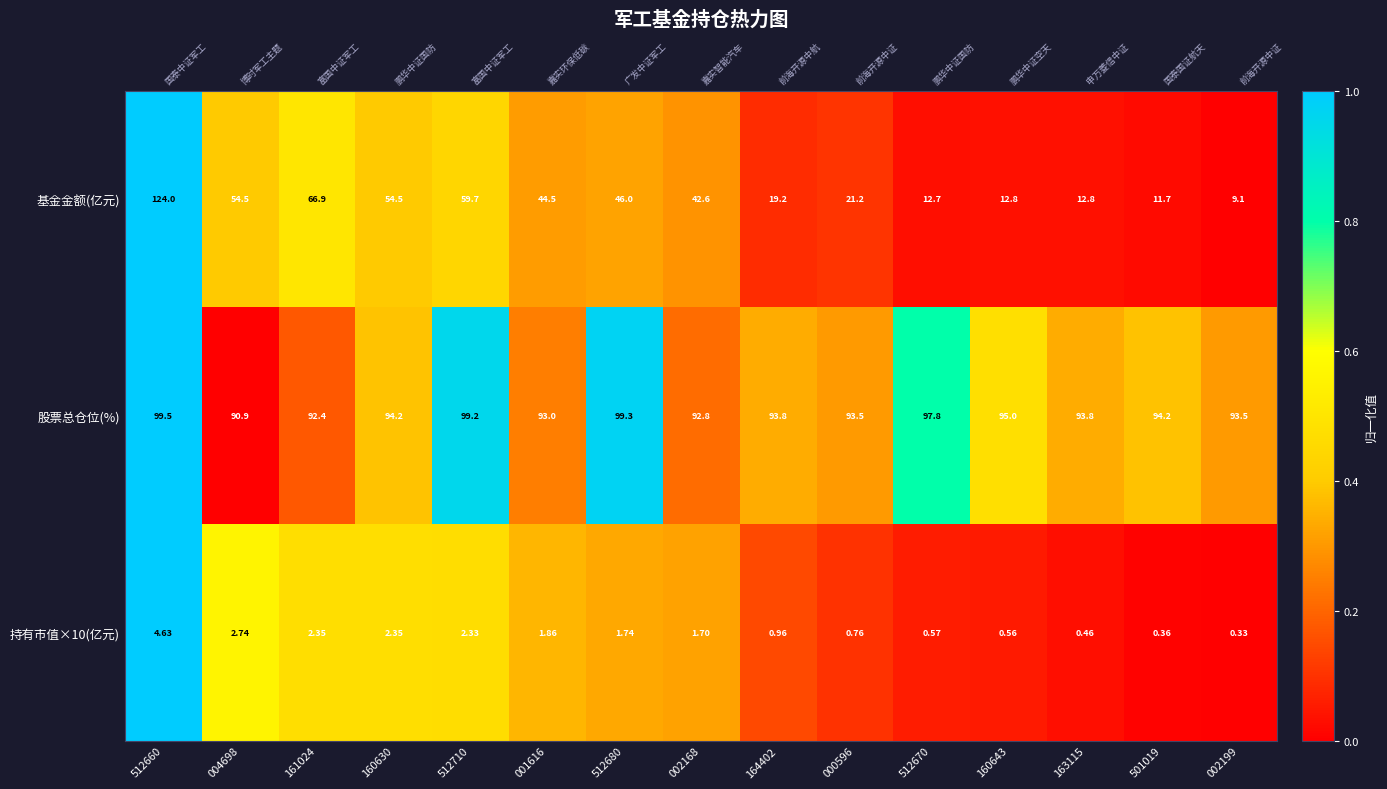

At which category is the sum across all series the highest?

512660